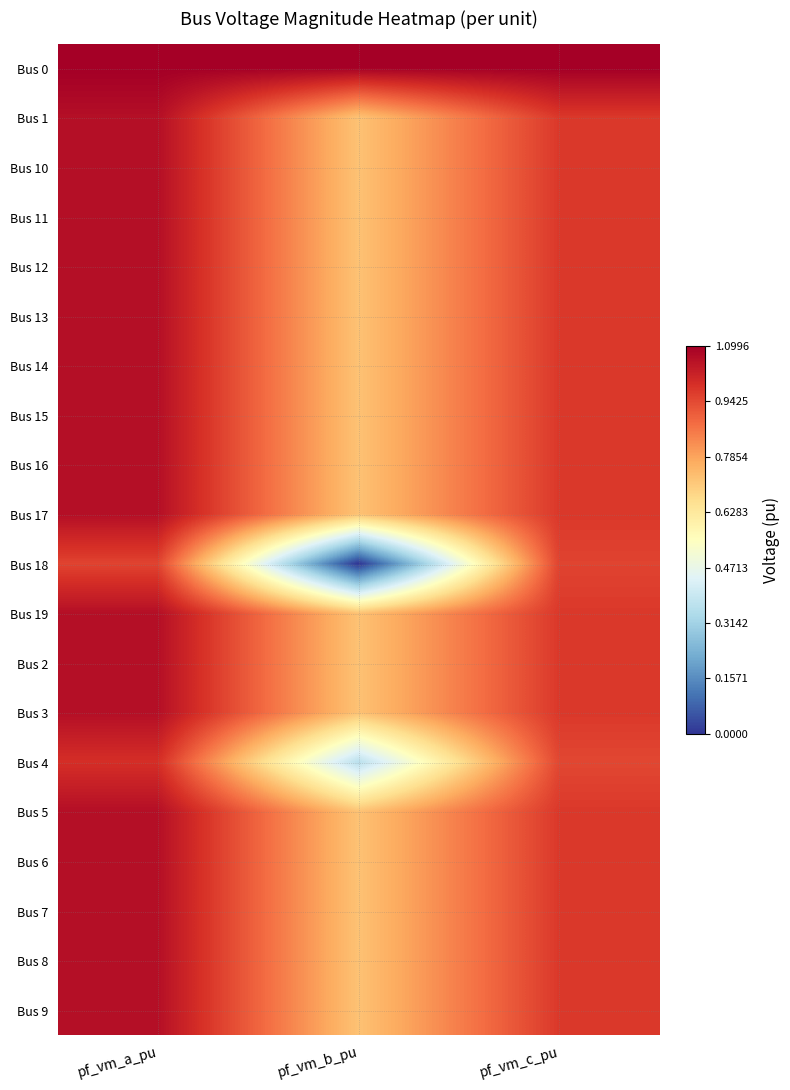

What is the spread (max minus min) of values at pf_vm_c_pu?

0.2